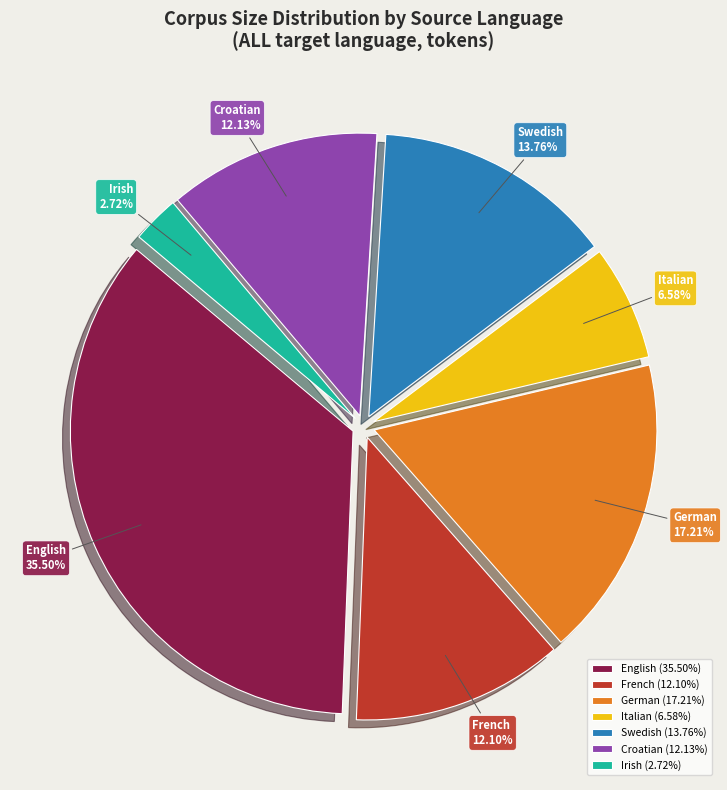

Which has a higher value, Croatian or German?

German